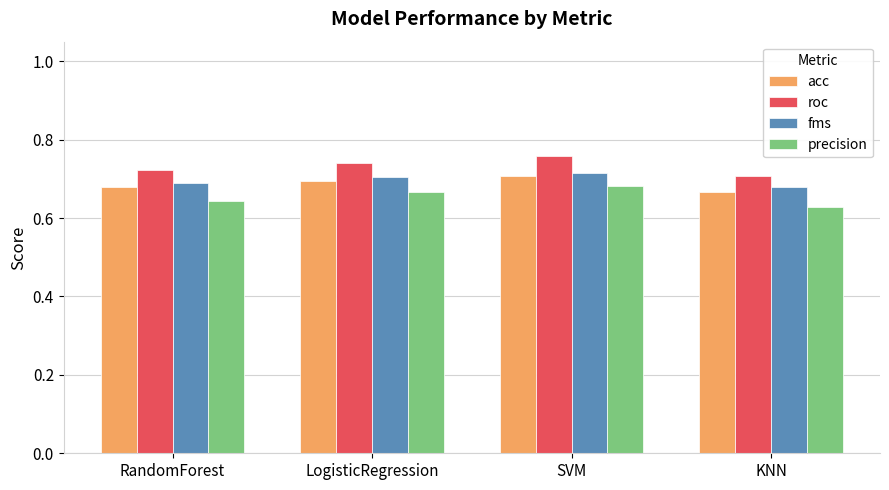

Are the bars horizontal?

No